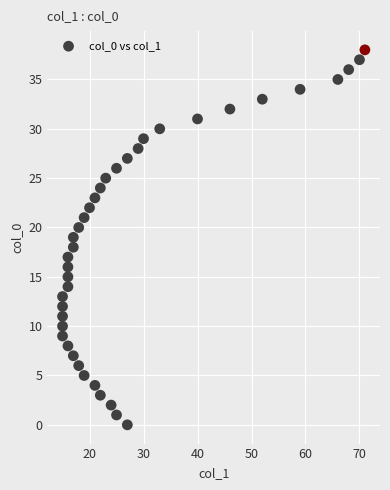

What is the range of Y values (max minus min)?

38